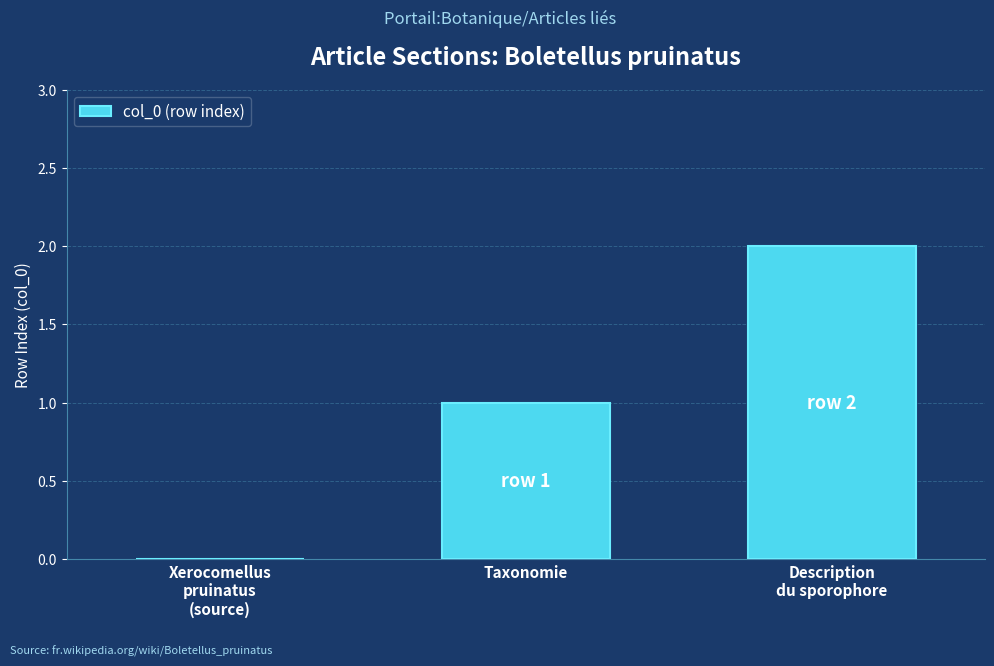

What is the sum of all values?

3